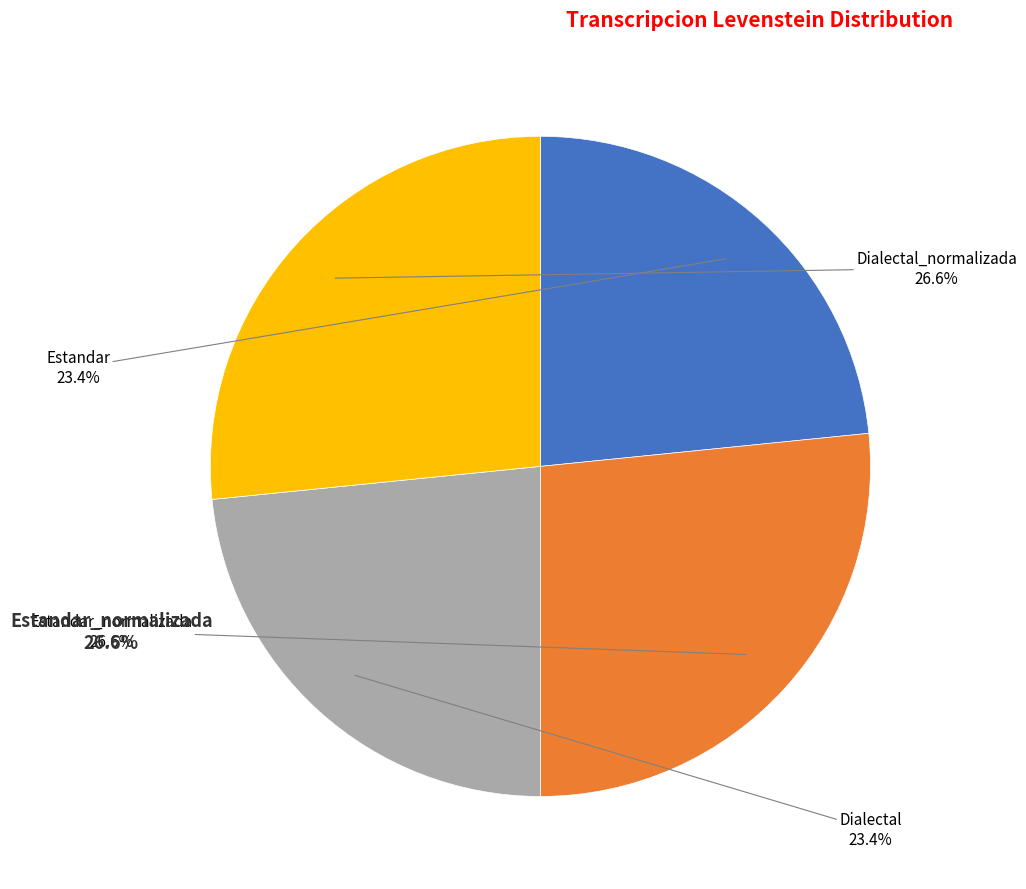

To the nearest percent, what is the difference between the largest and smallest slice percentages?

3%